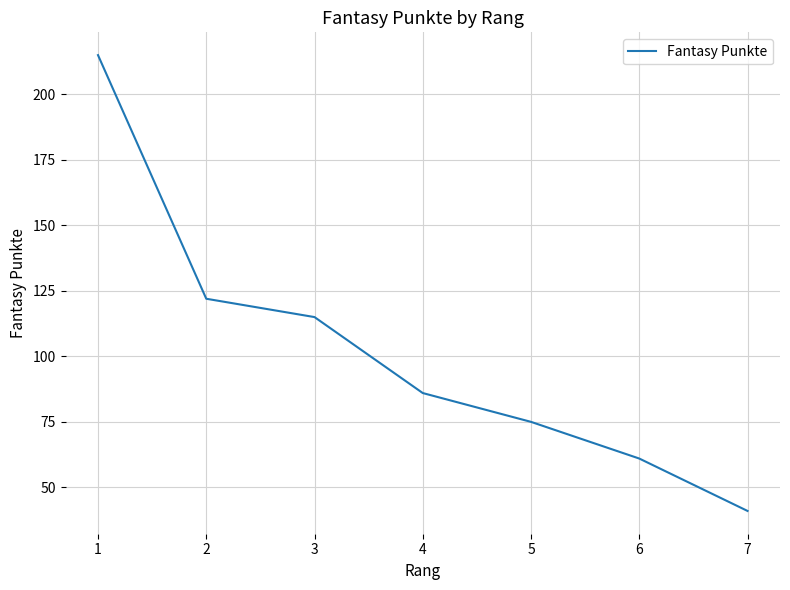

Which label corresponds to the largest value in the chart?

1